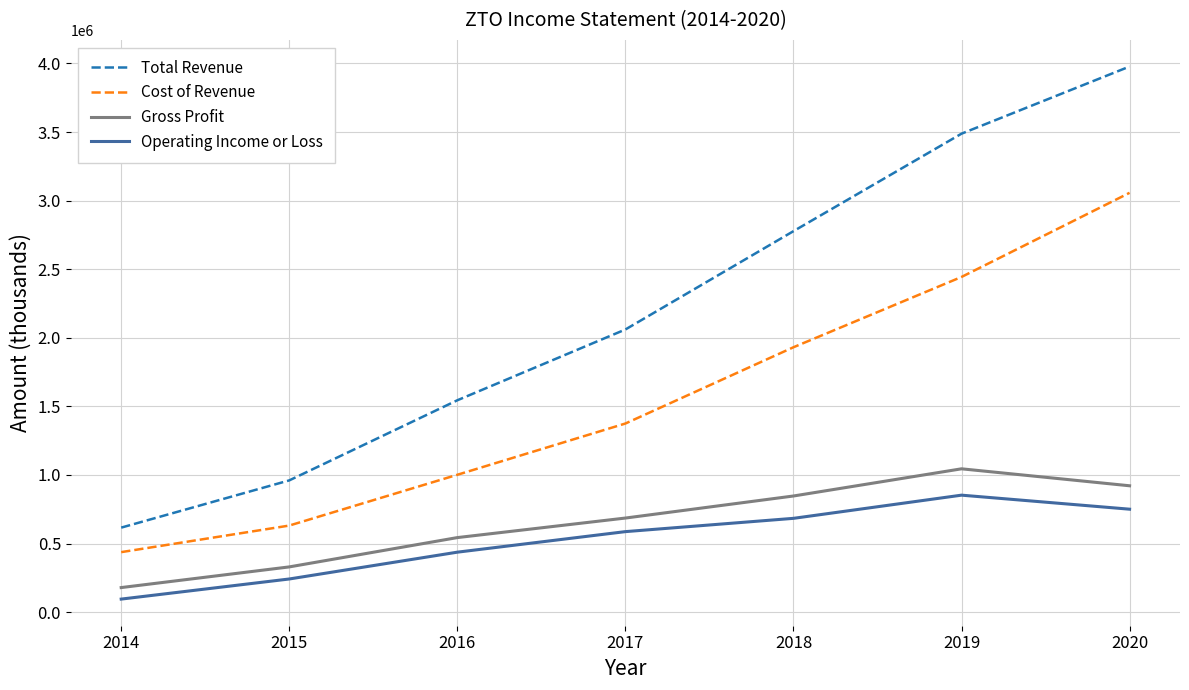

What is the difference between the maximum and minimum values in the Operating Income or Loss series?

757800